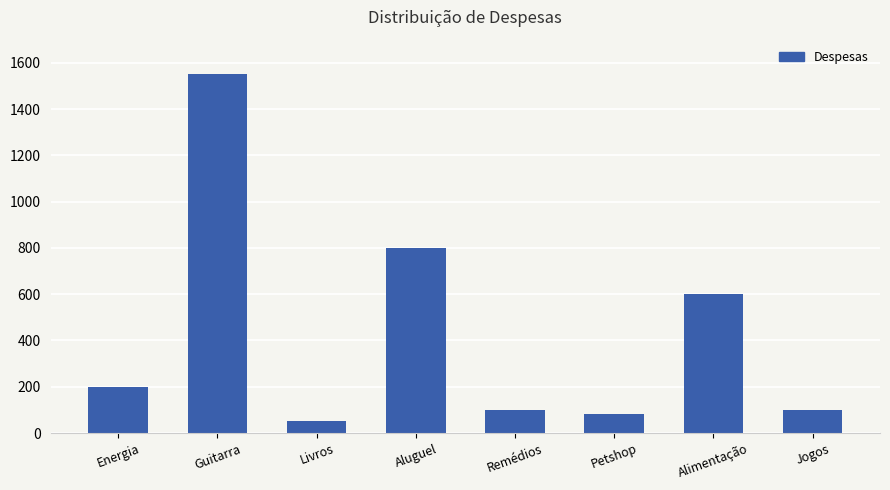

How many data points are less than 200?

4